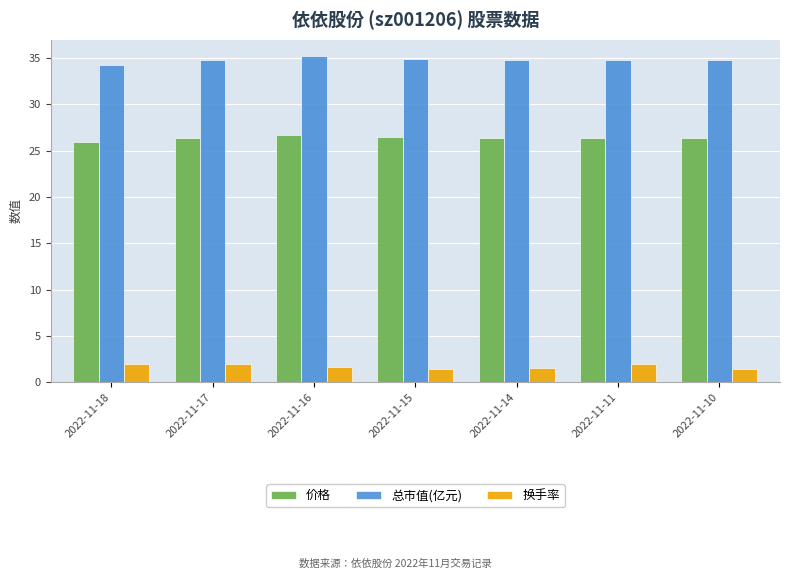

List the series in order of their peak value, highest first.

总市值(亿元), 价格, 换手率